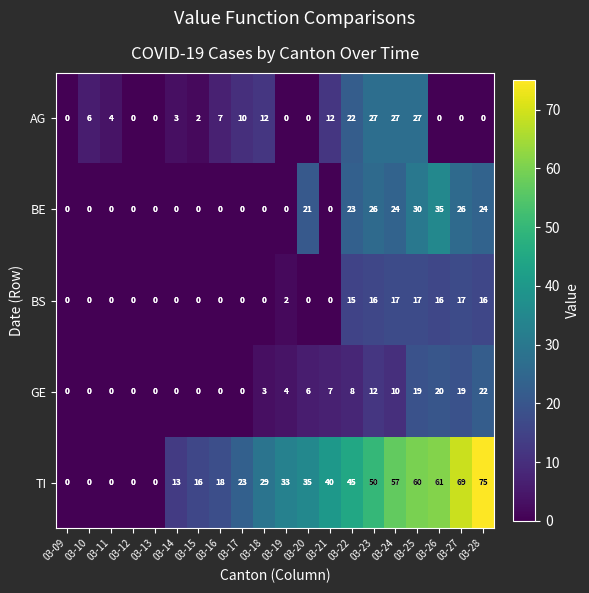

Which series has the widest spread of values?

TI